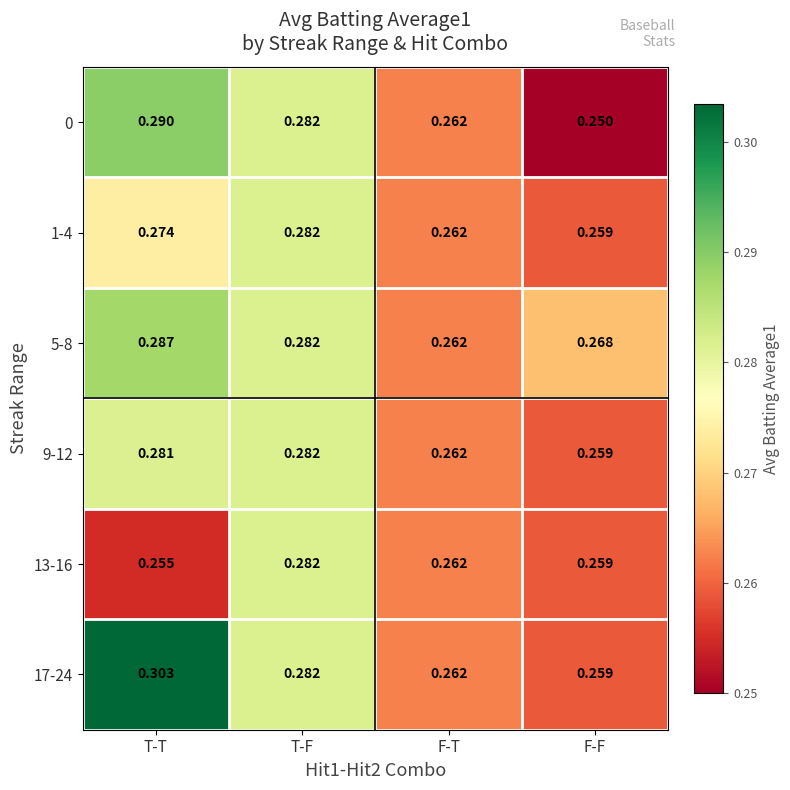

Which series changed the most between T-T and T-F?

13-16